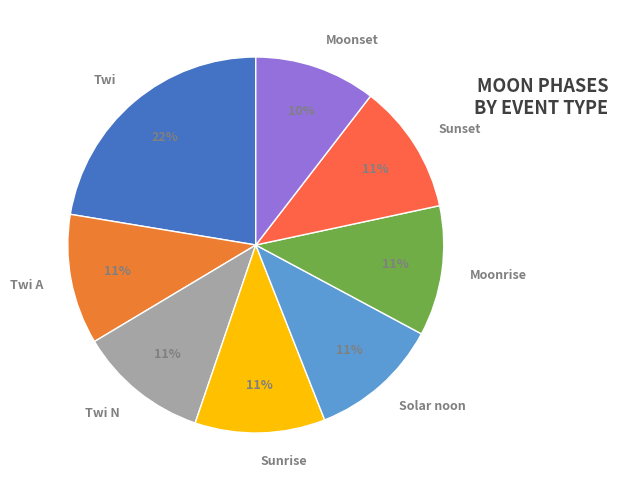

How many segments does this pie chart have?

8